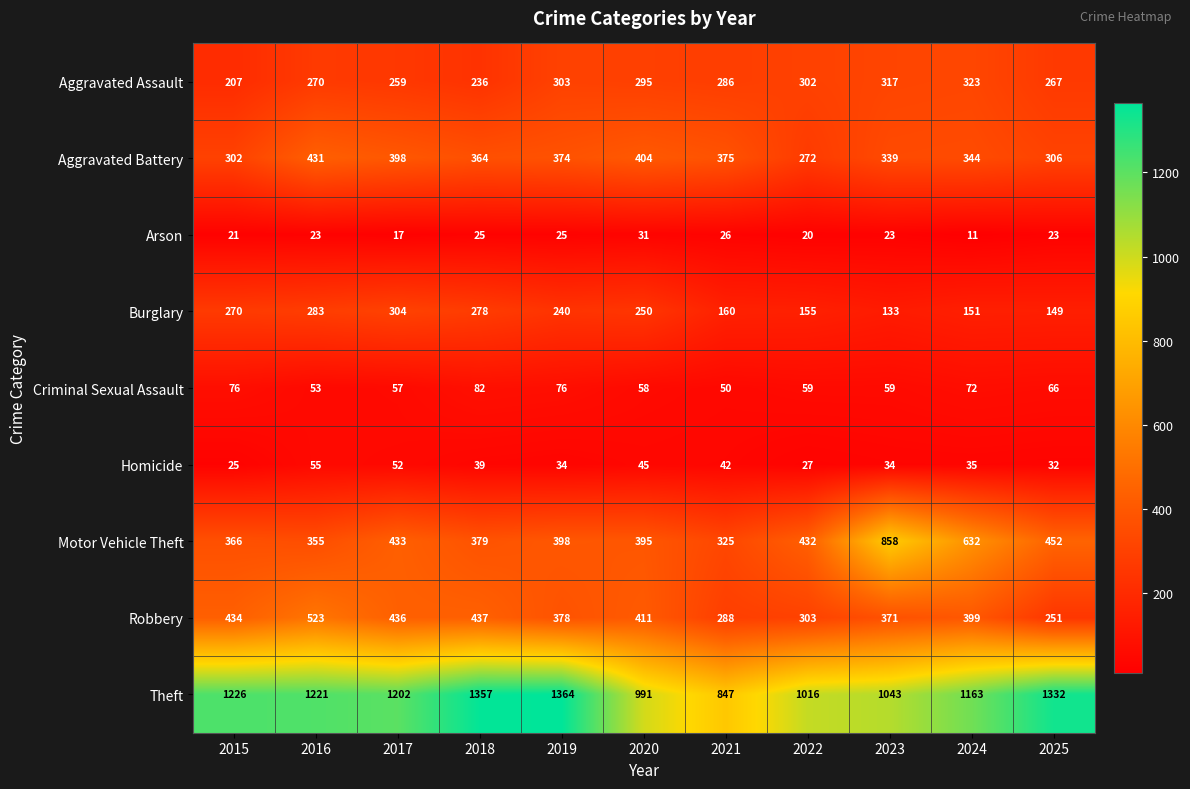

Which series has the largest total across all categories?

Theft